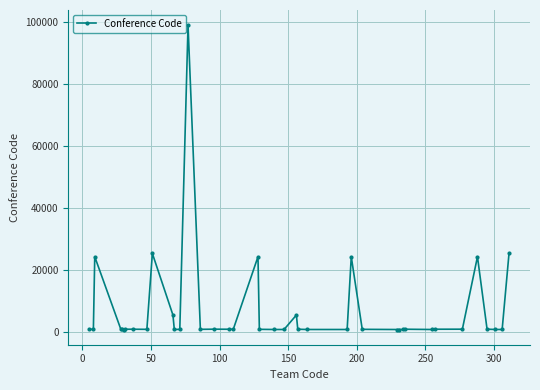

Does the chart display data point markers on the line(s)?

Yes